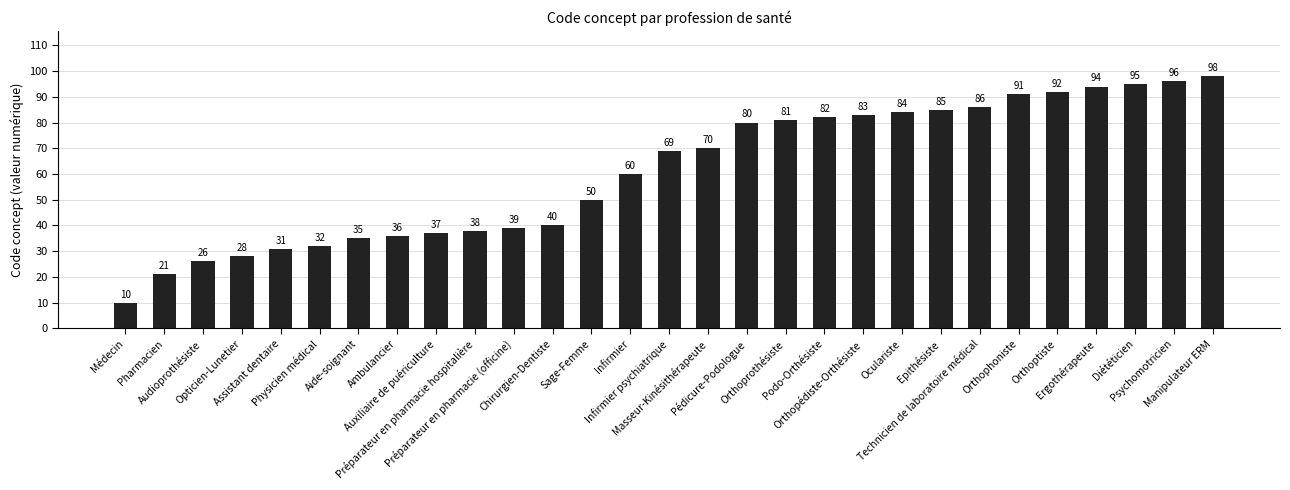

Count the number of data series in this chart.

1